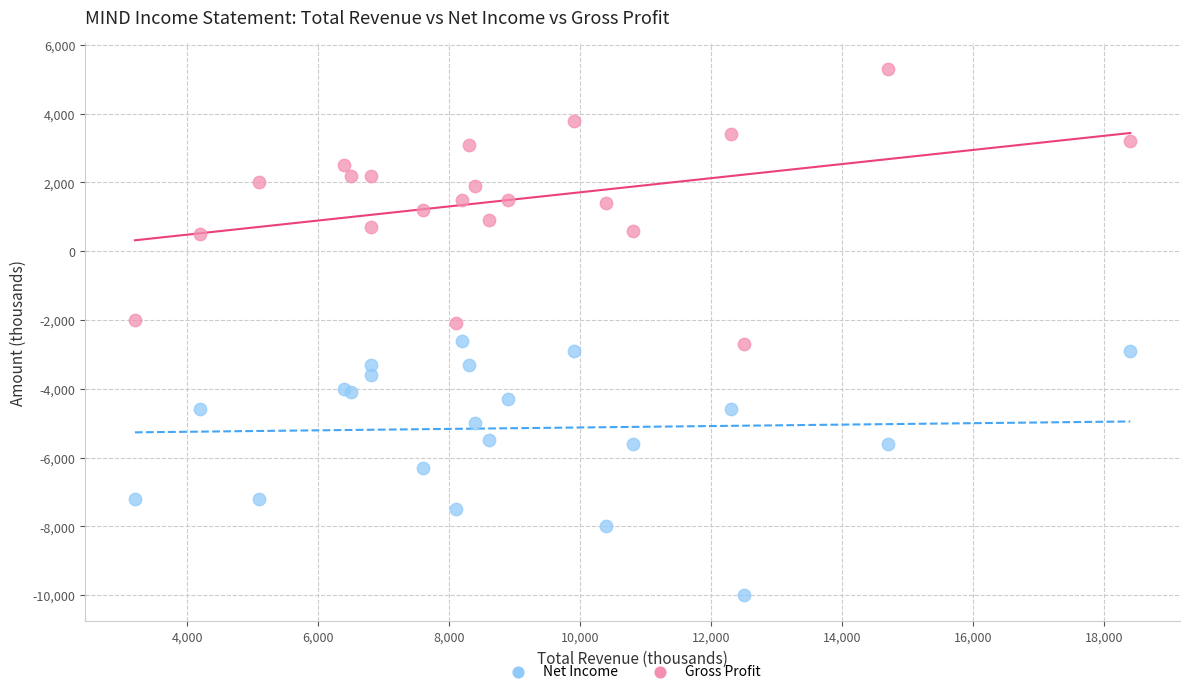

What are all the series names shown in the legend?

Net Income, Gross Profit